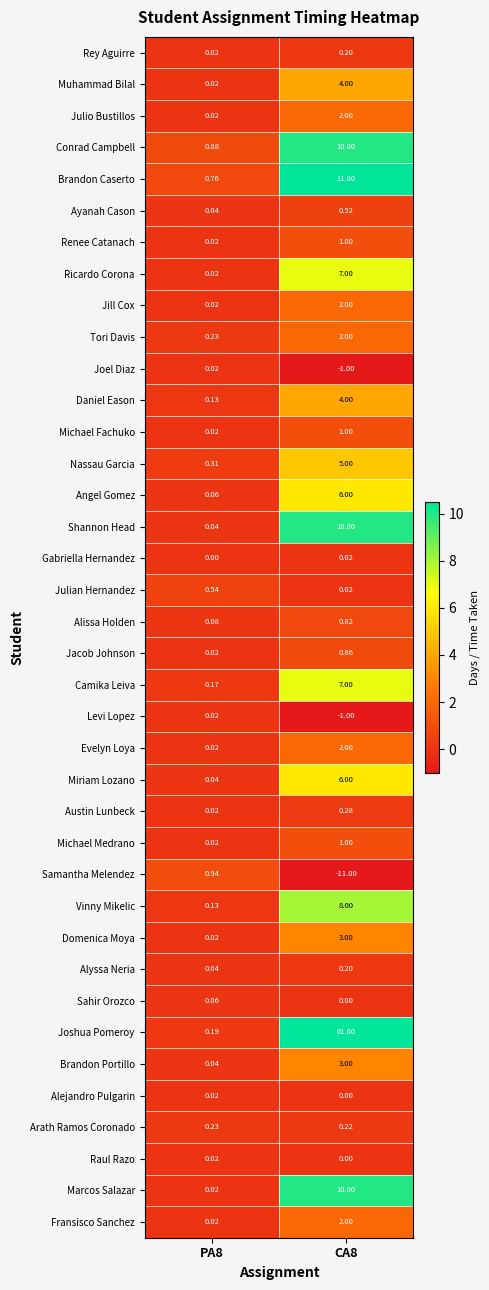

What is the difference between the highest and lowest values at CA8?

72.0